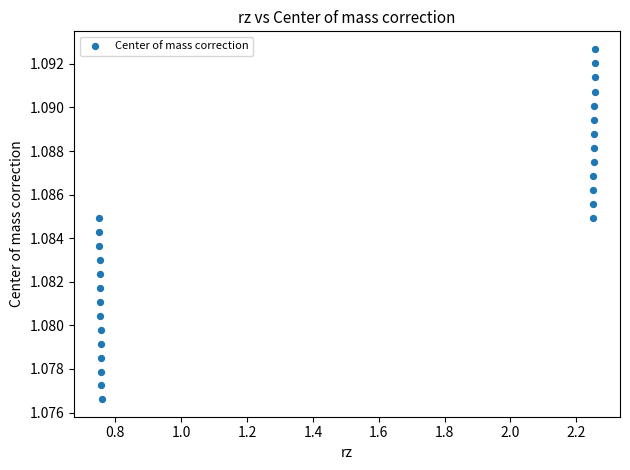

What is the range of X values (max minus min)?

1.5